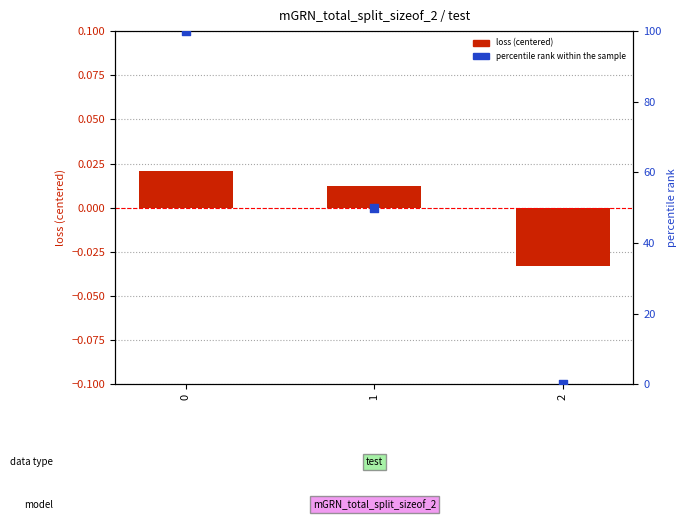

Is the value of loss (centered) at 0 greater than the value of percentile rank within the sample at 2?

Yes